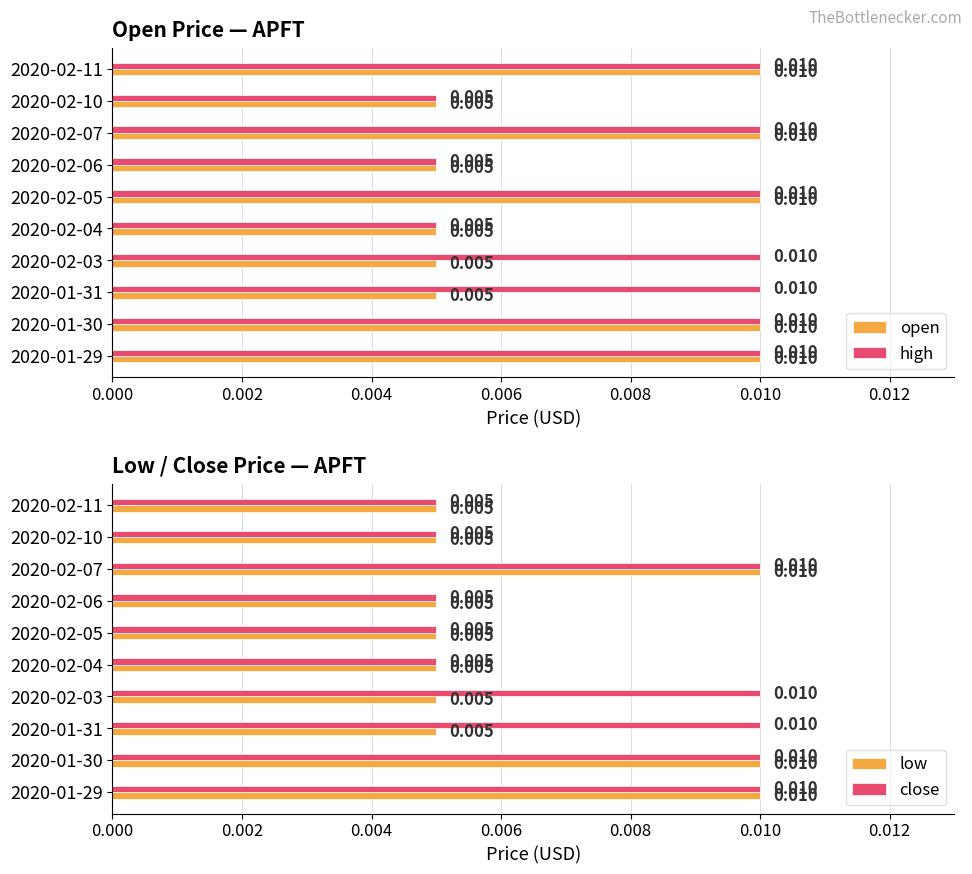

Which series has the largest range (max minus min)?

open